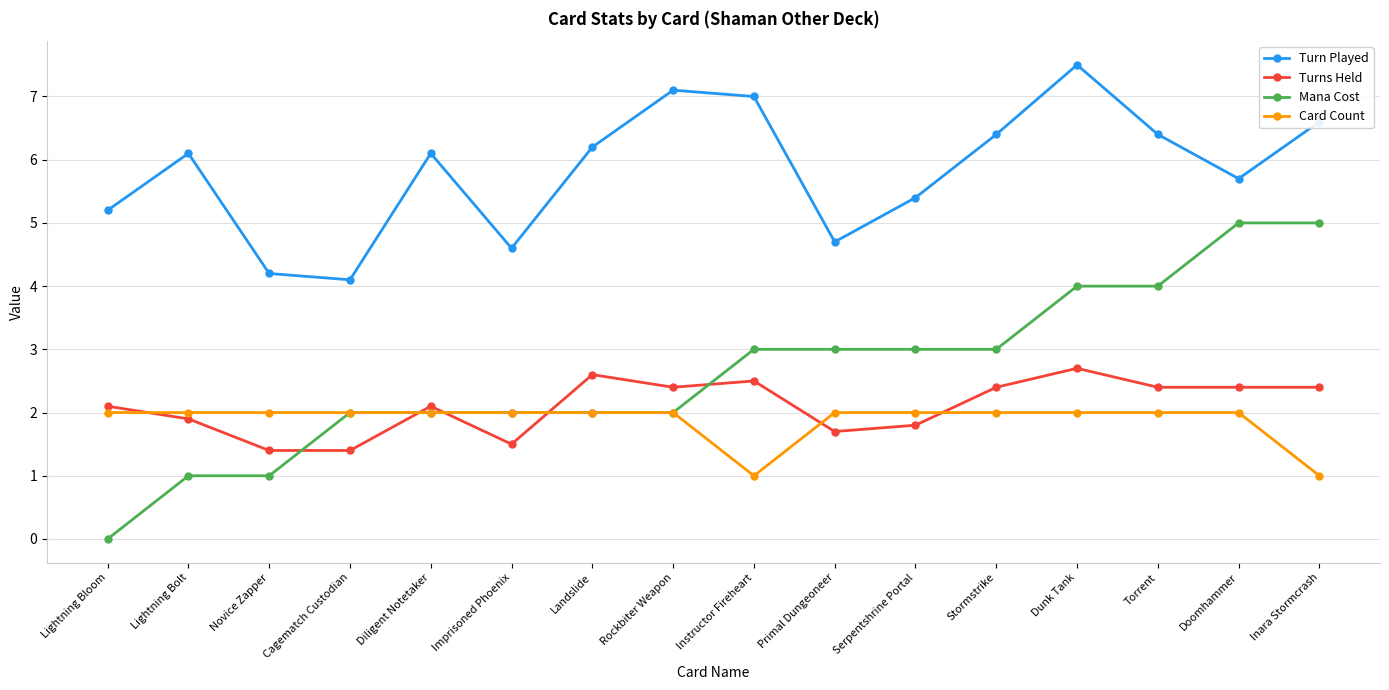

In Turn Played, how many points are lower than both neighbors (excluding endpoints)?

4